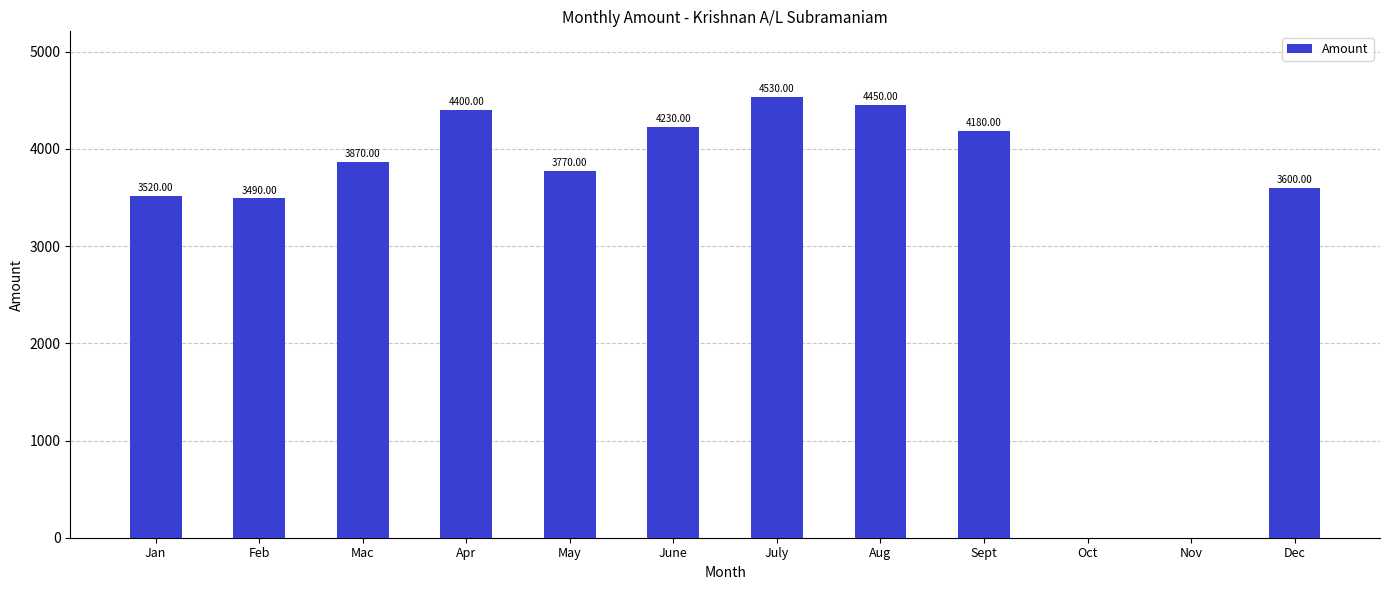

Reading left to right, transcribe all the data shown in this chart.

3520	3490	3870	4400	3770	4230	4530	4450	4180	0	0	3600